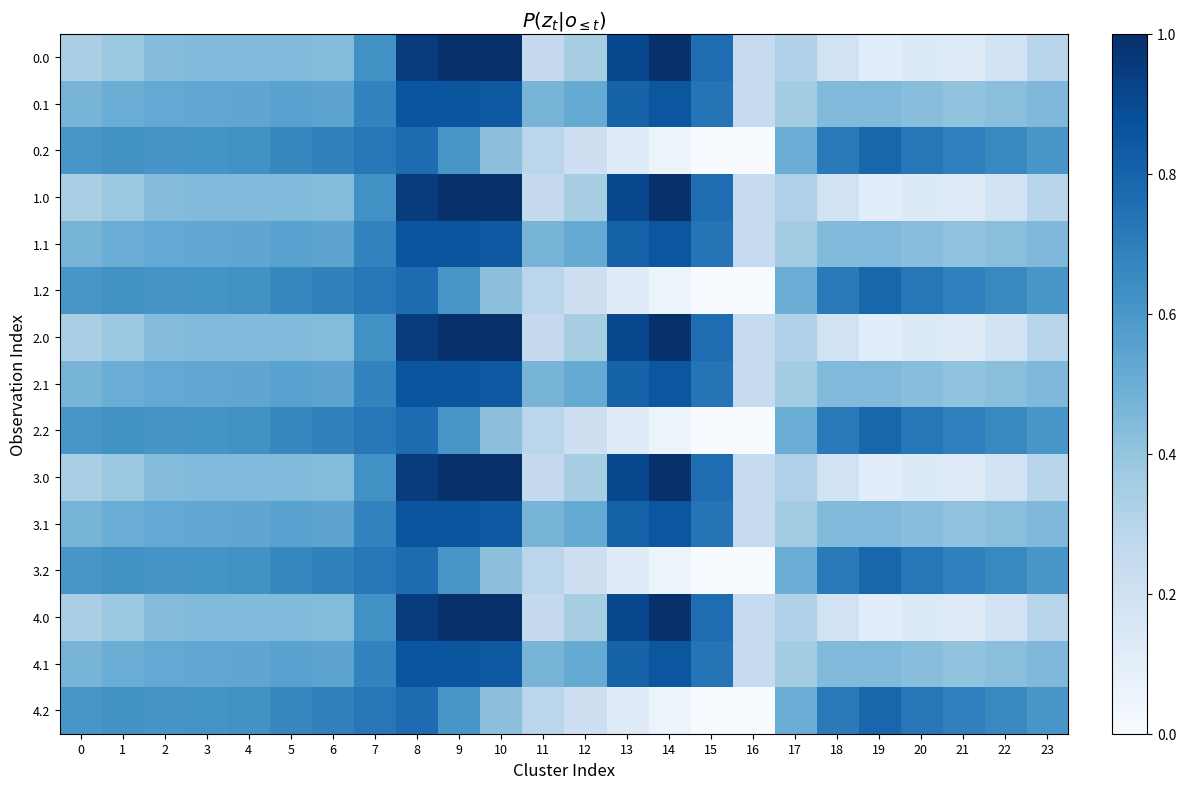

At which category is the sum across all series the highest?

8